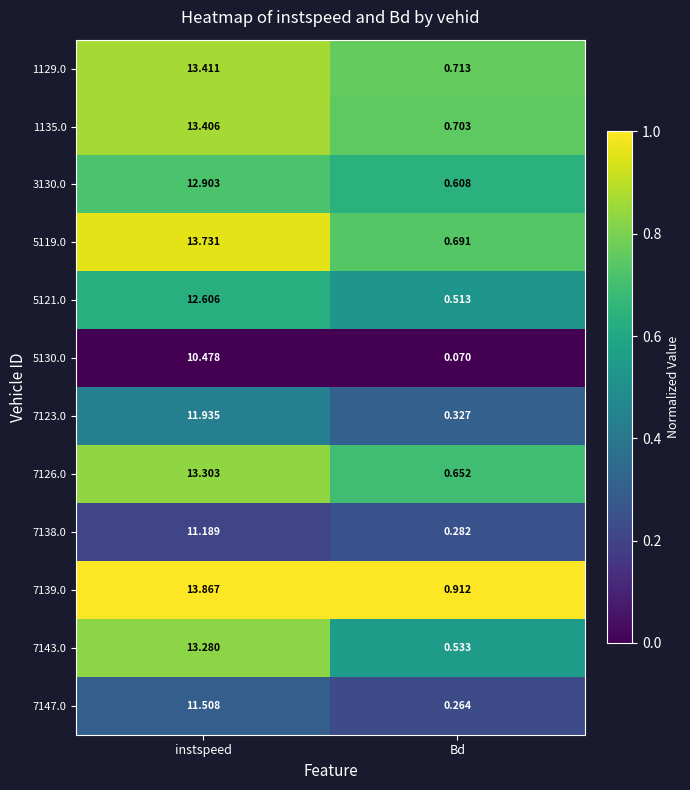

What is the total value across all series at instspeed?

151.6